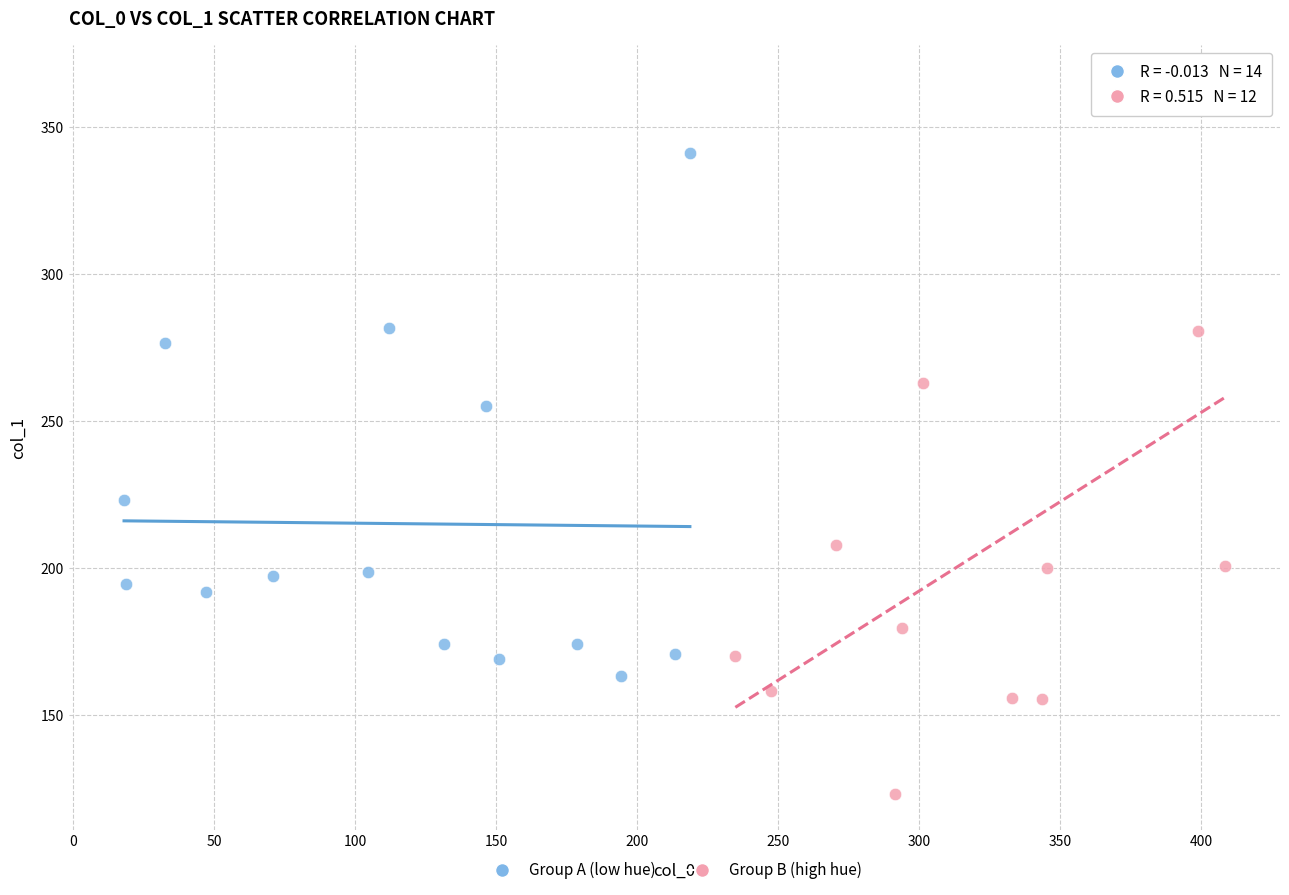

What are all the series names shown in the legend?

Group A (low hue), Group B (high hue)